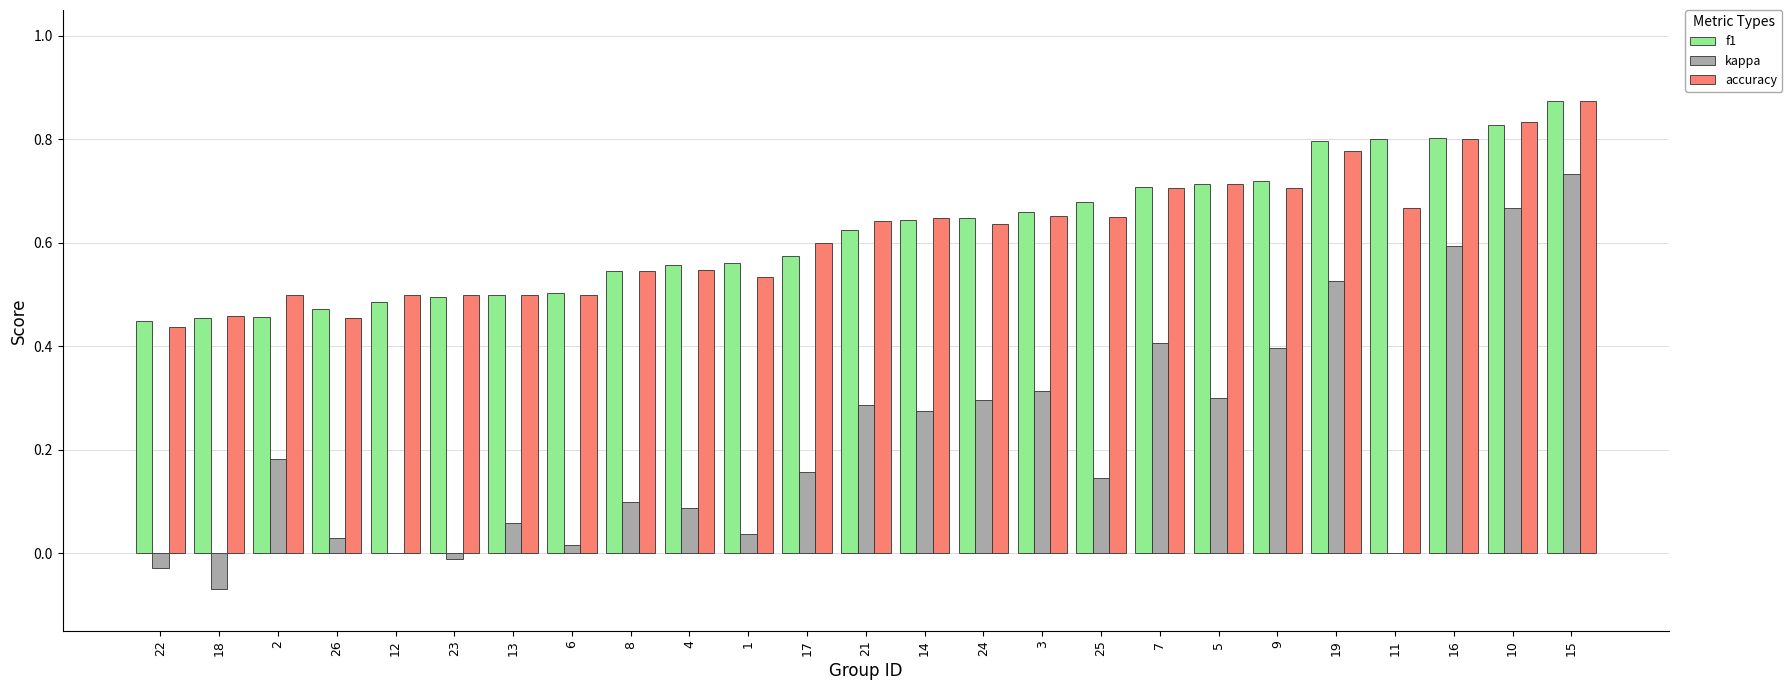

What are all the series names shown in the legend?

f1, kappa, accuracy